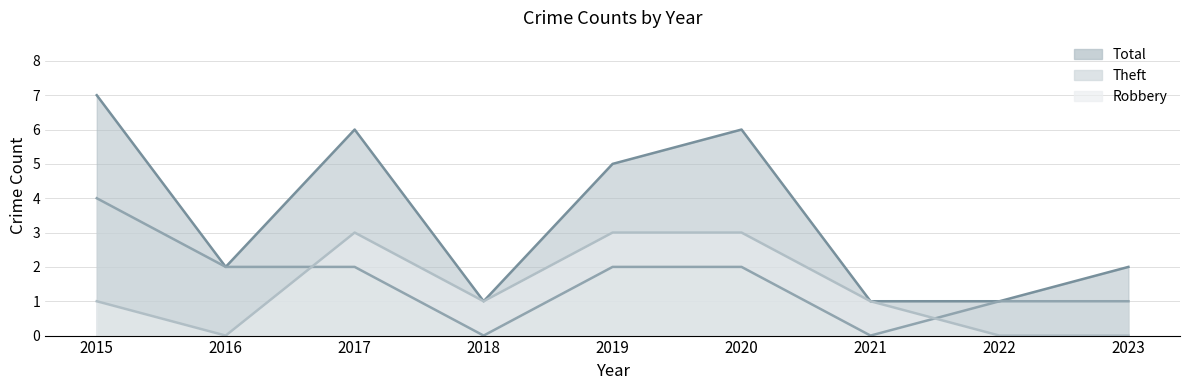

At which category is the sum across all series the highest?

2015